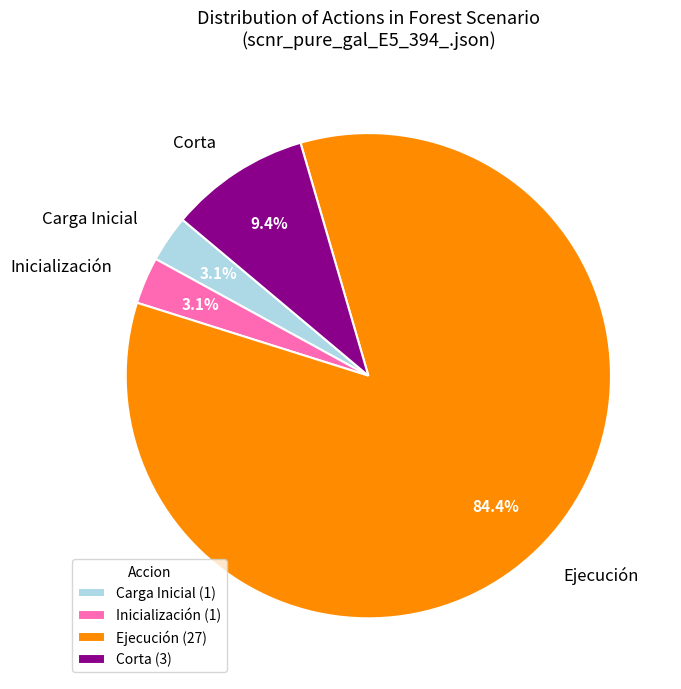

Which has a higher value, Carga Inicial or Corta?

Corta